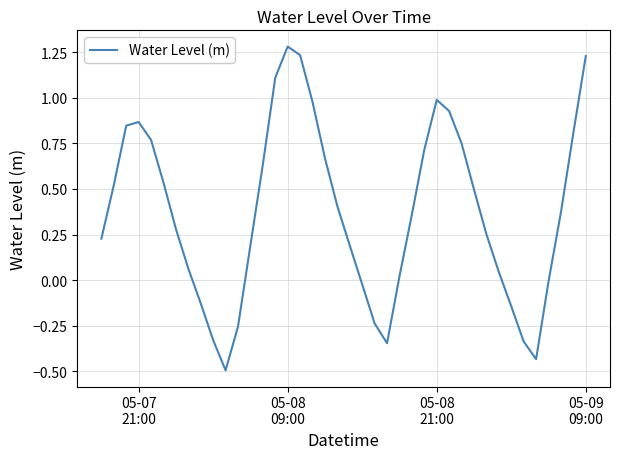

What is the smallest value displayed?

-0.5